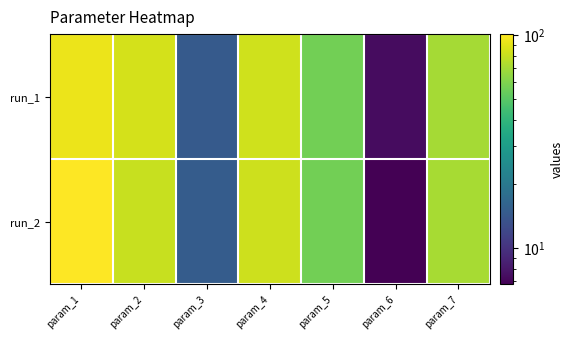

What is the total value across all series at param_4?

165.7